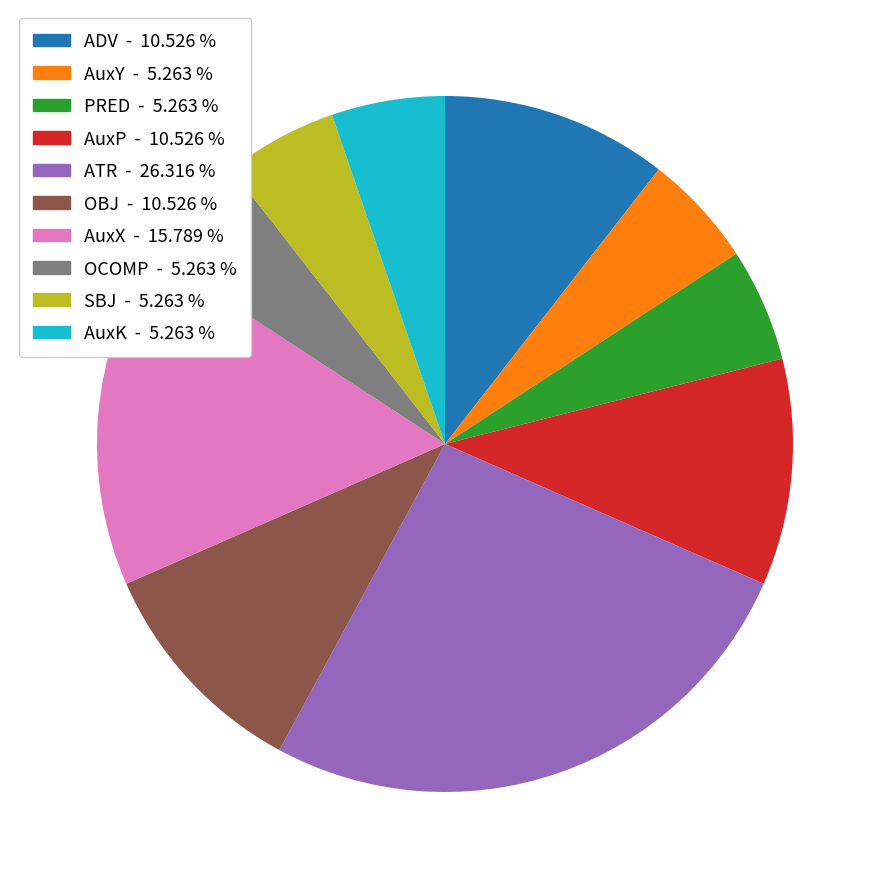

What is the largest slice in the pie chart?

ATR